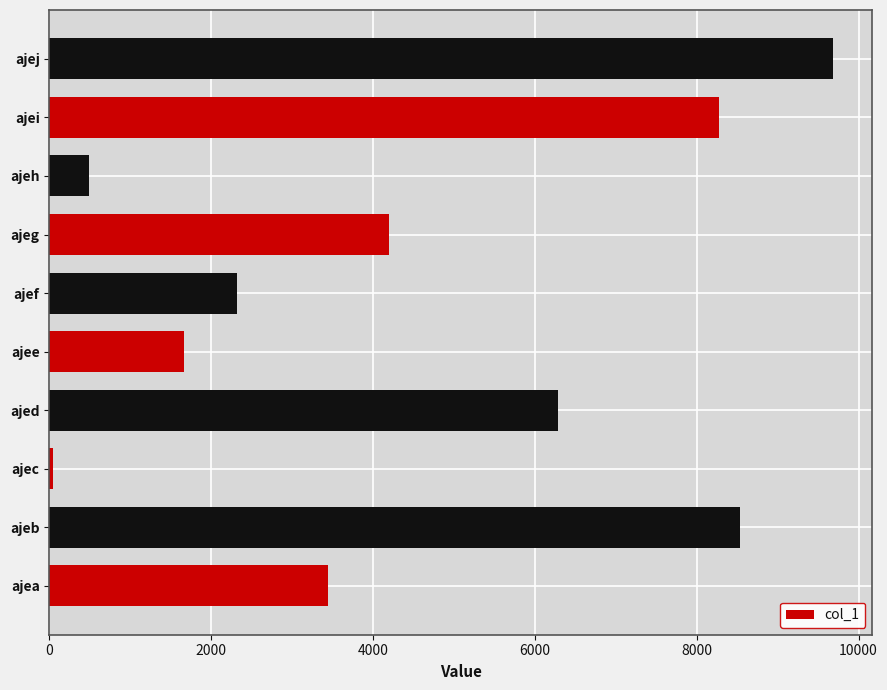

Reading bottom to top, what are all the values shown in this chart?

3445	8536	39	6290	1666	2324	4196	489	8273	9685